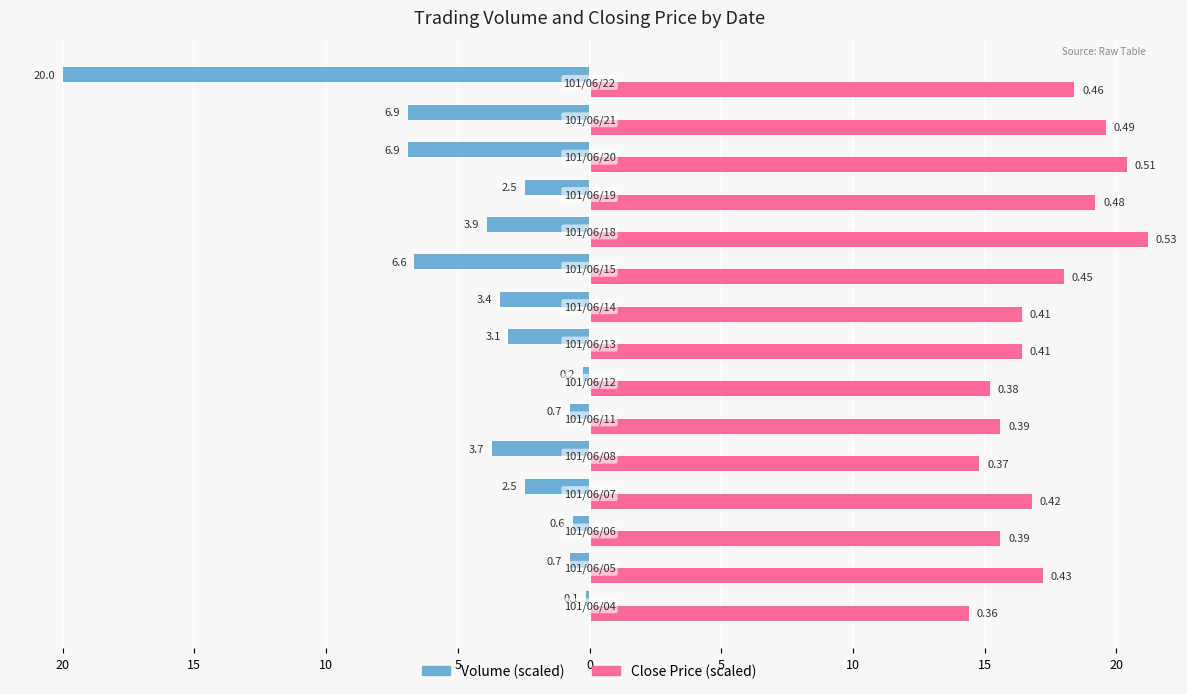

How many distinct data groups are displayed?

2